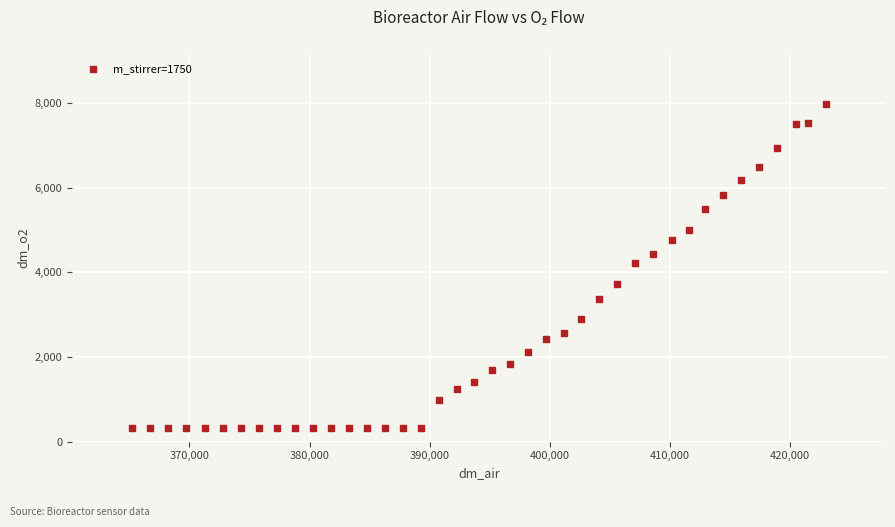

What is the range of Y values (max minus min)?

7634.2